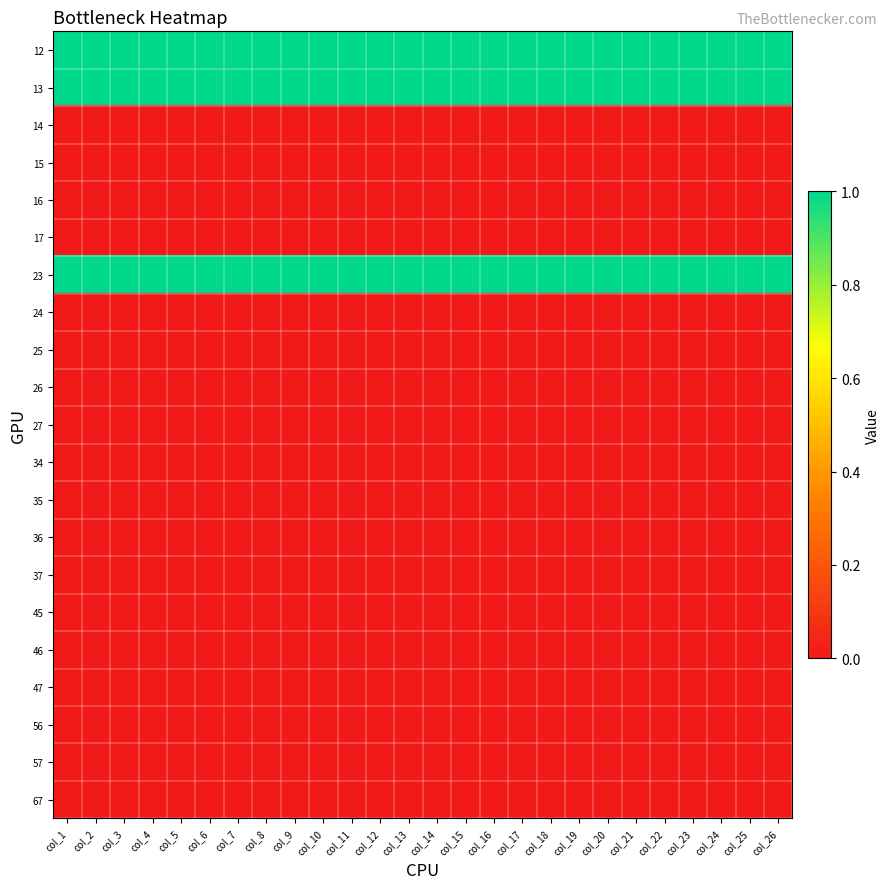

Which has a higher value, col_14 or col_3?

col_14